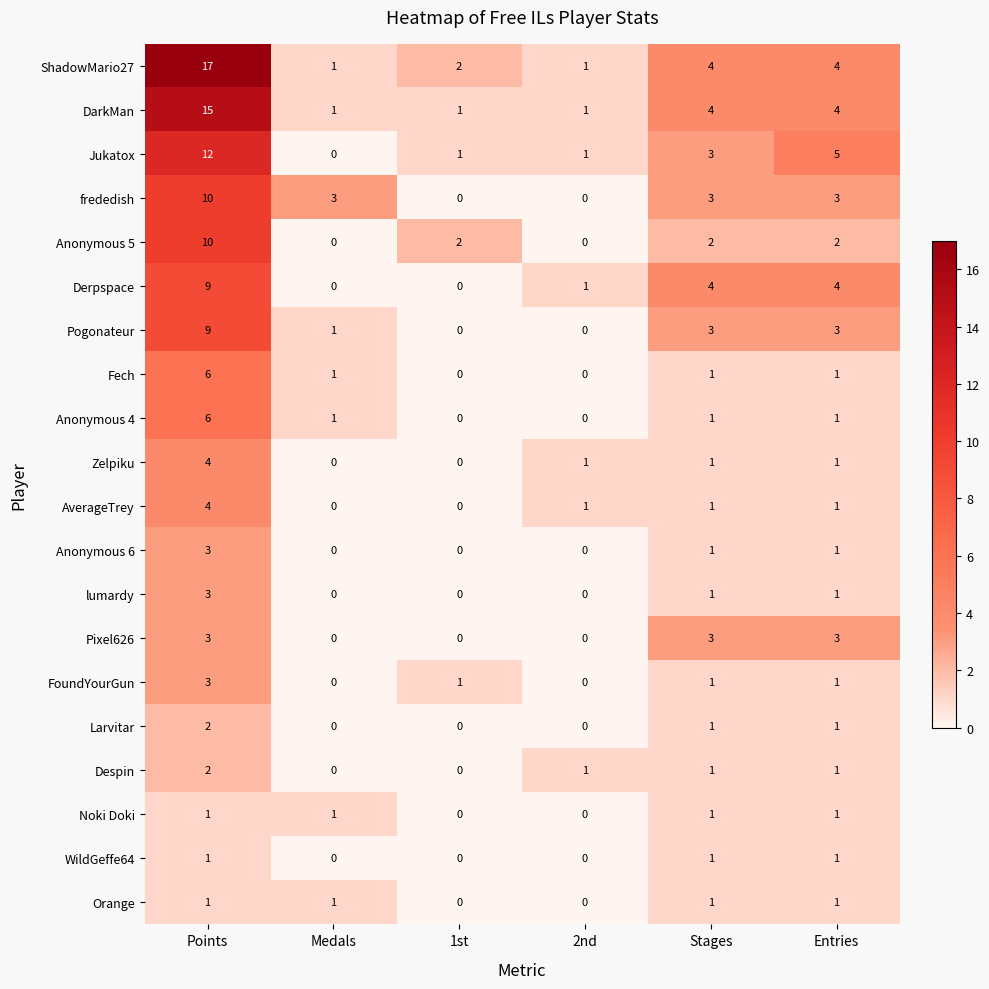

At how many categories does at least one series exceed 8?

1